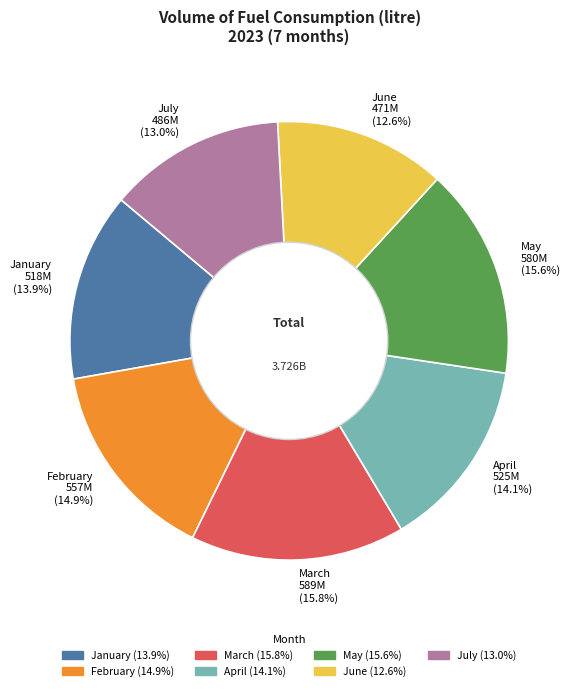

What percentage is NOT represented by May?

84.4%